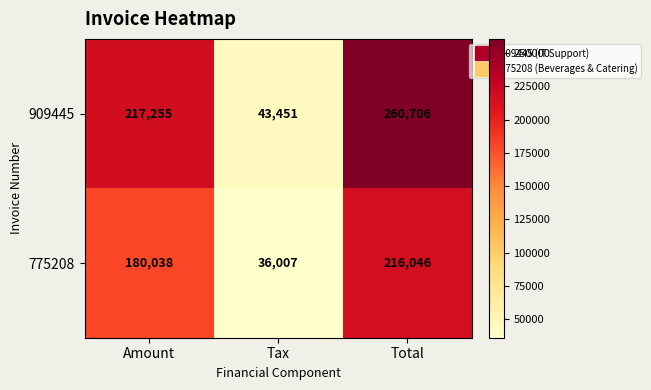

Reading right to left, extract all data points from this chart.

909445: 260706	43451	217255
775208: 216046	36007	180038